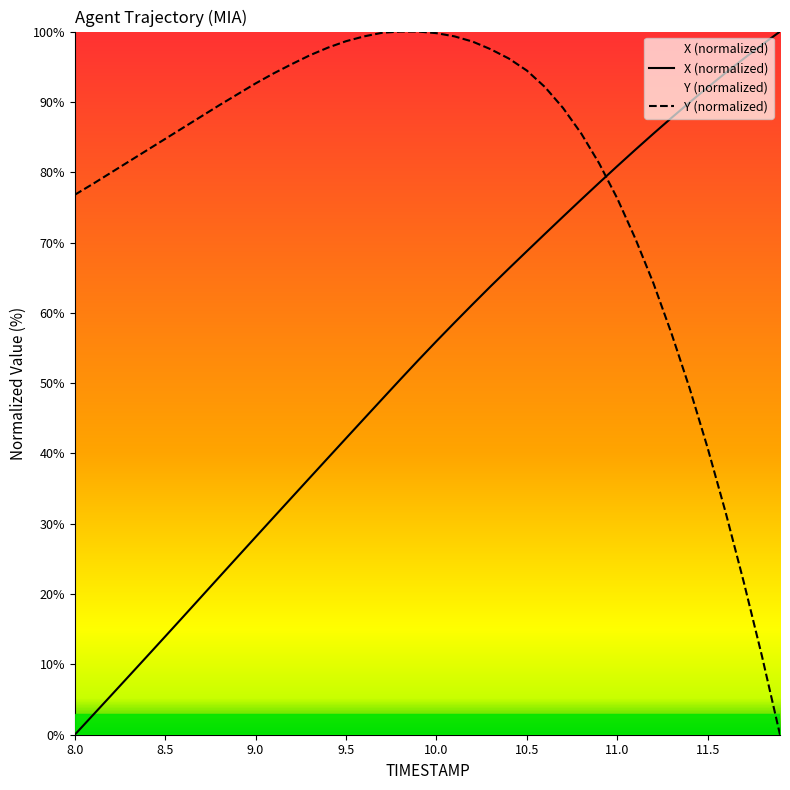

What is the maximum value shown in the chart?

100.0